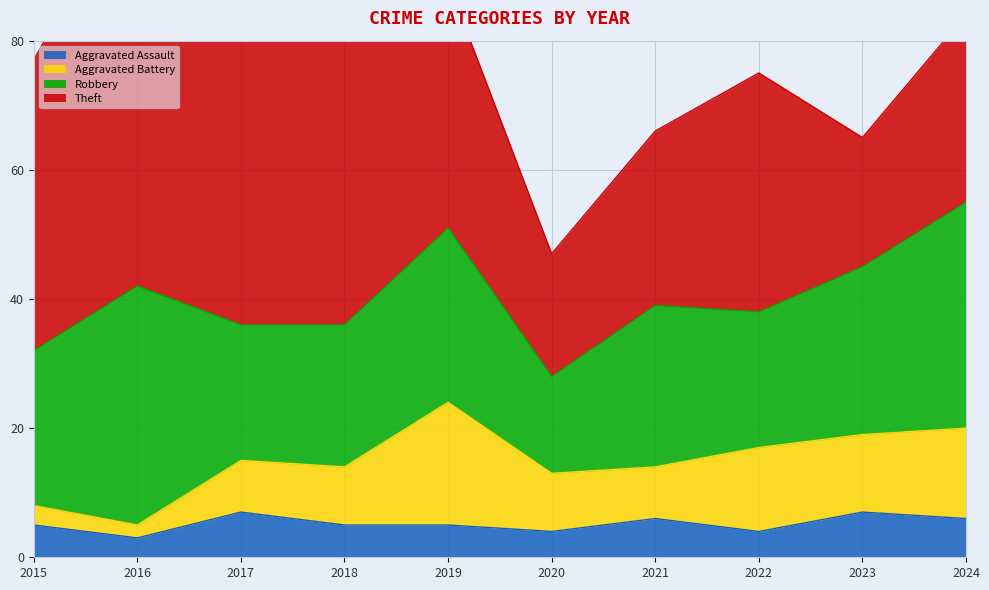

What is the total value across all series at 2023?

65